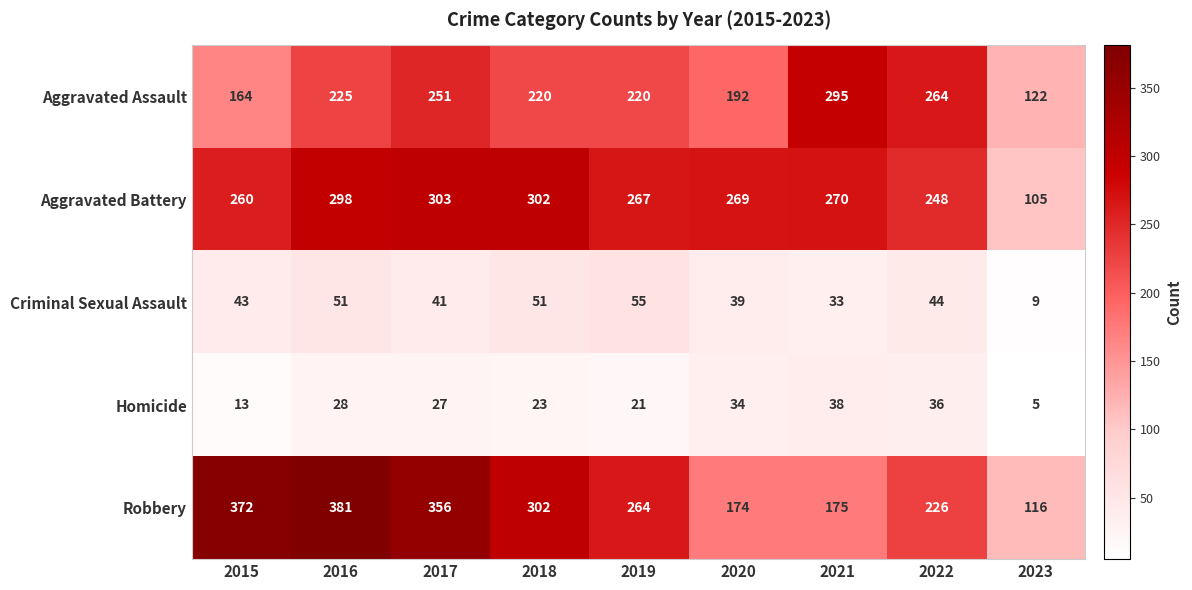

What is the average value of the Aggravated Battery series?

258